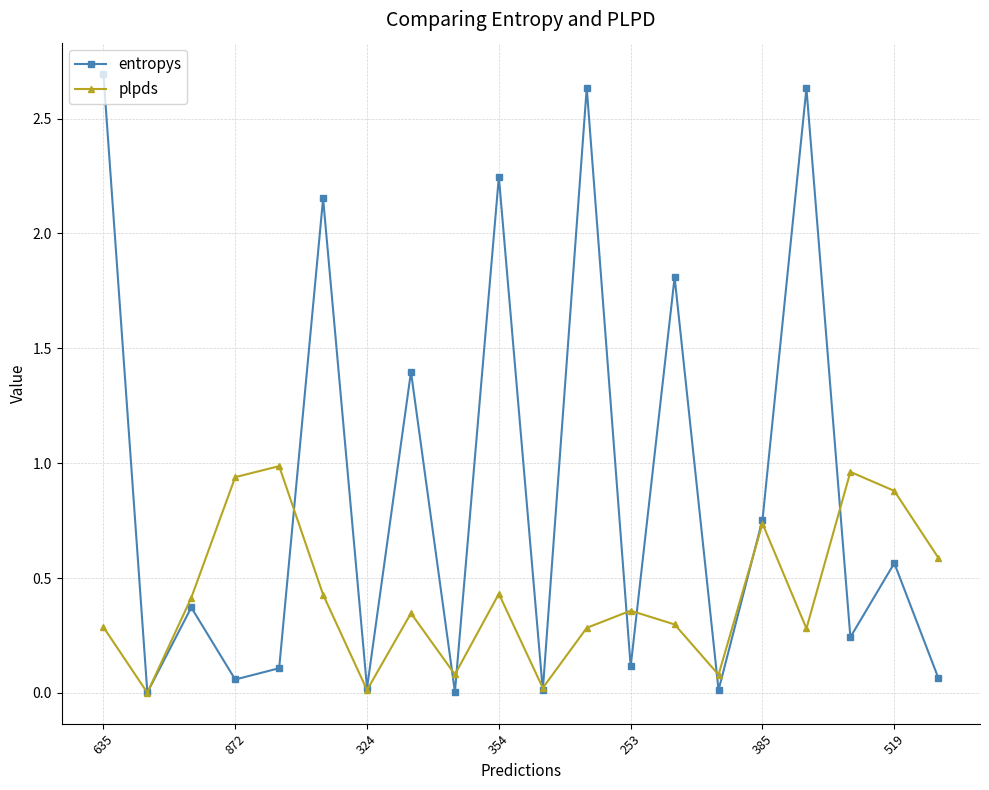

Which series has the largest total across all categories?

entropys